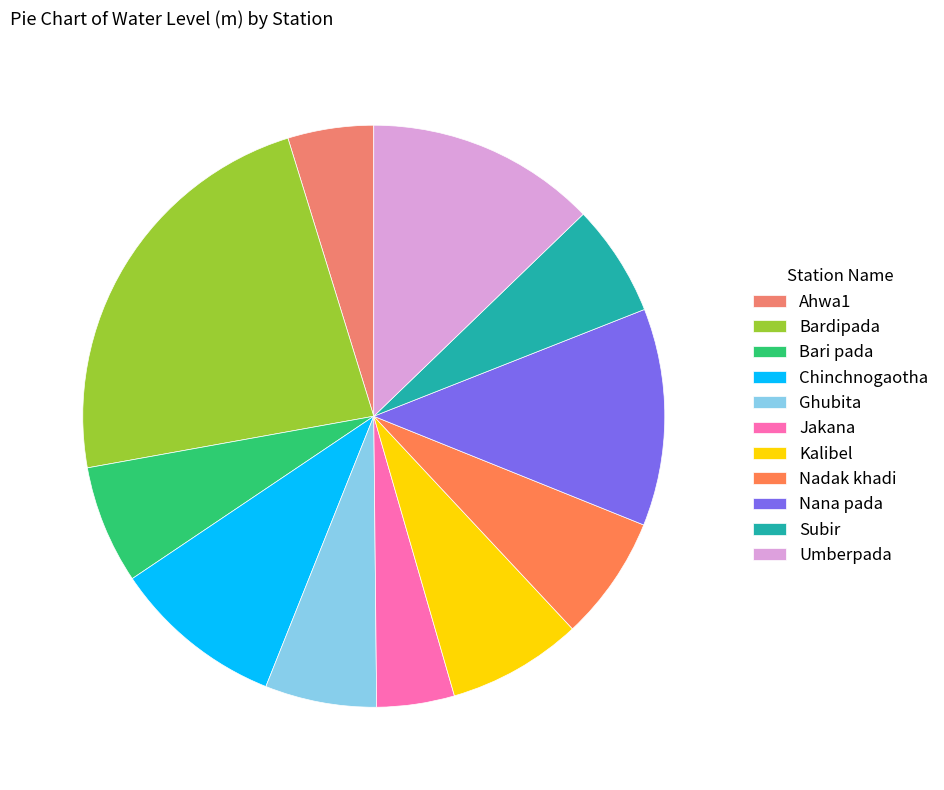

Count the number of slices in the pie.

11